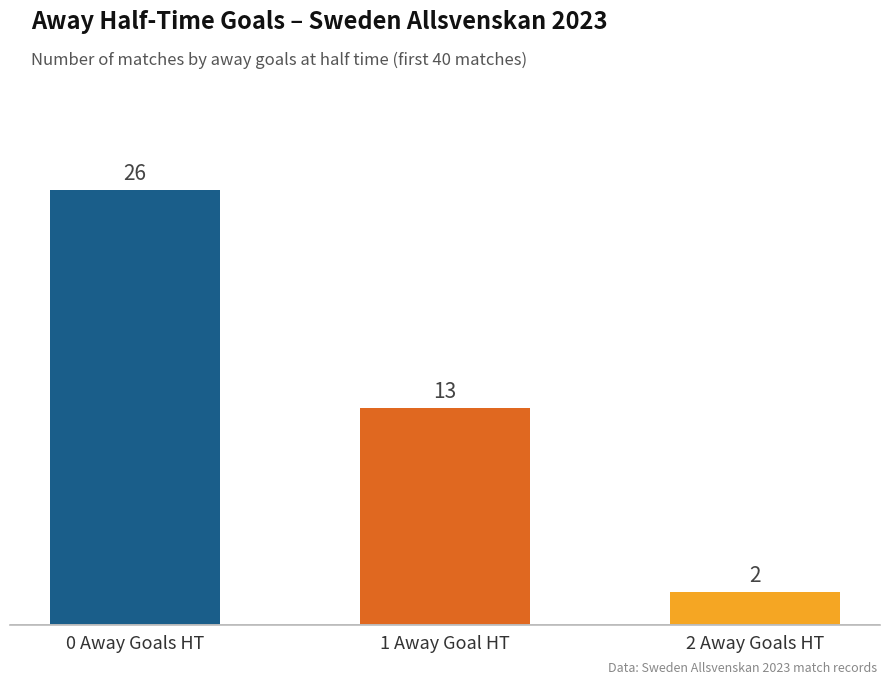

Count the number of data series in this chart.

1